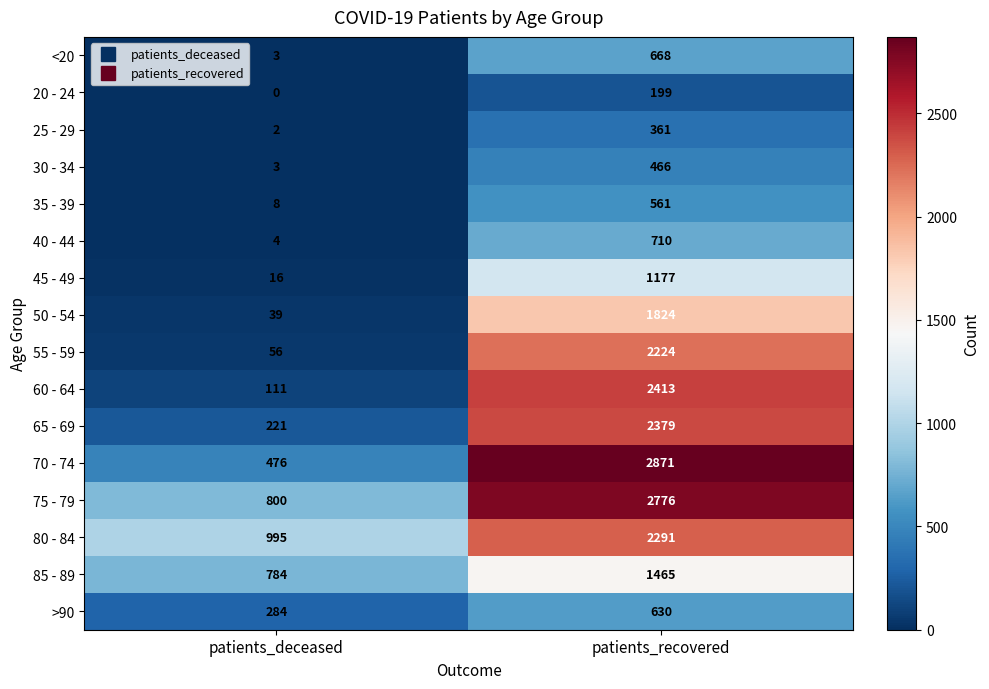

Which series has the largest total across all categories?

75 - 79